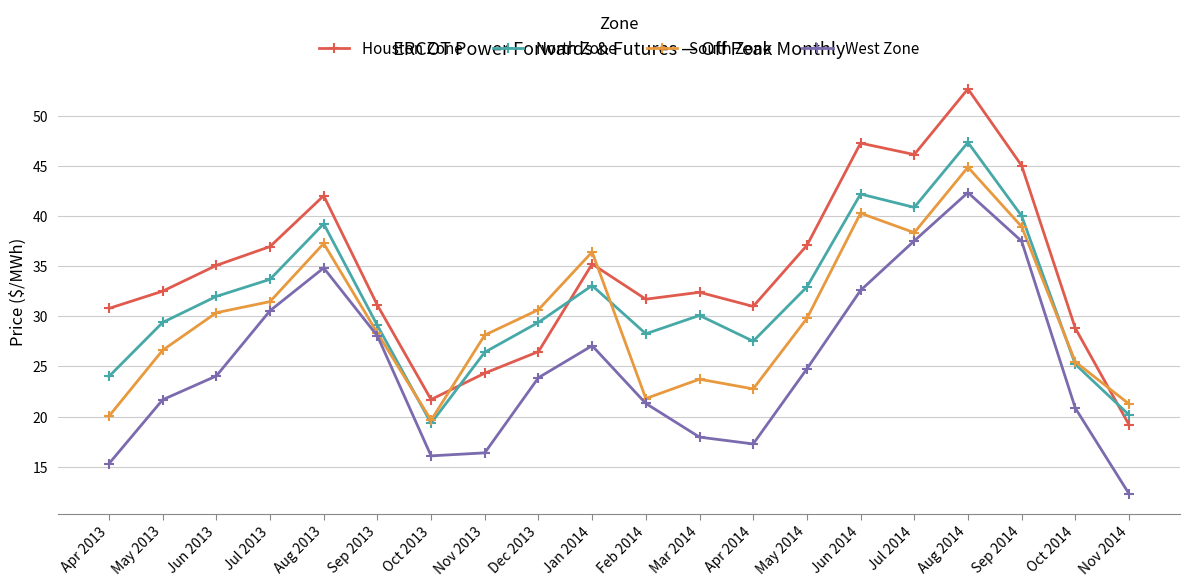

Where is the first local maximum for West Zone?

Aug 2013